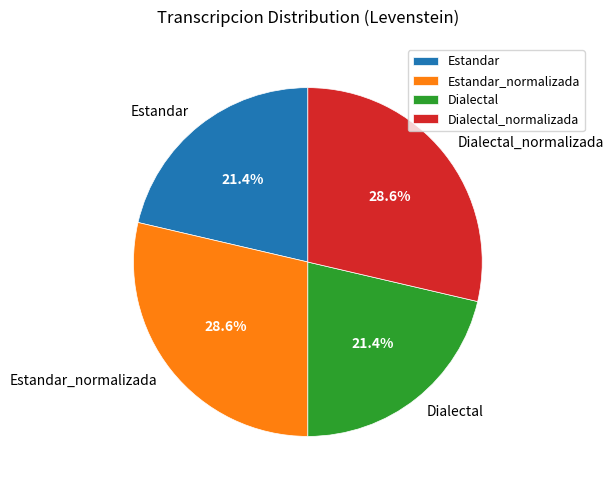

To the nearest percent, what is the combined percentage of Estandar and Dialectal_normalizada?

50%